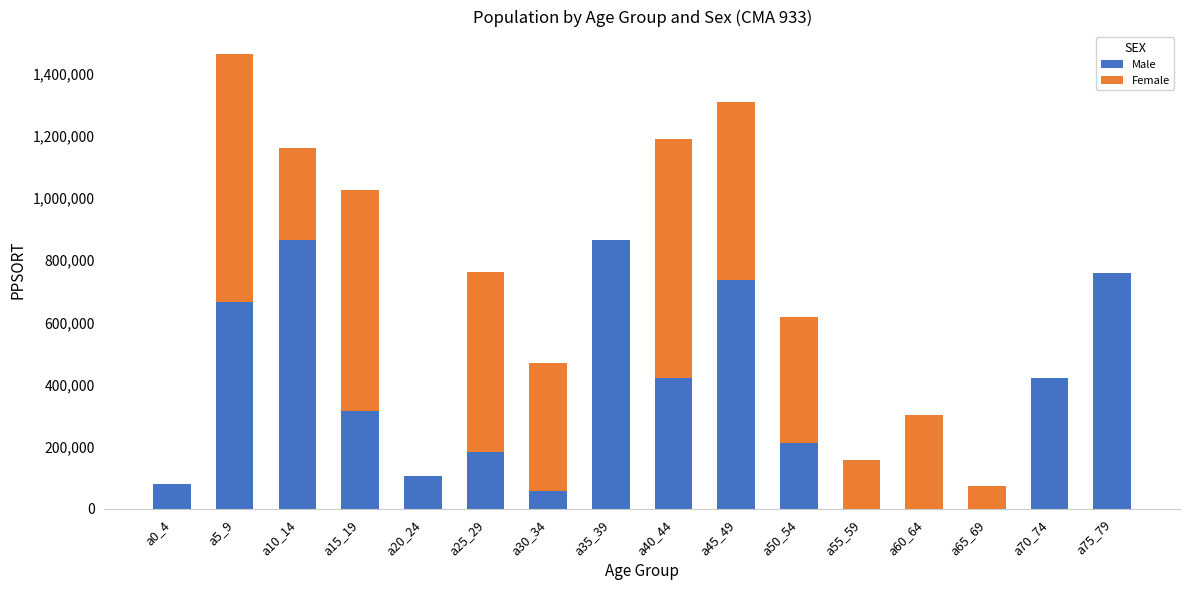

What is the maximum value for Male?

863910